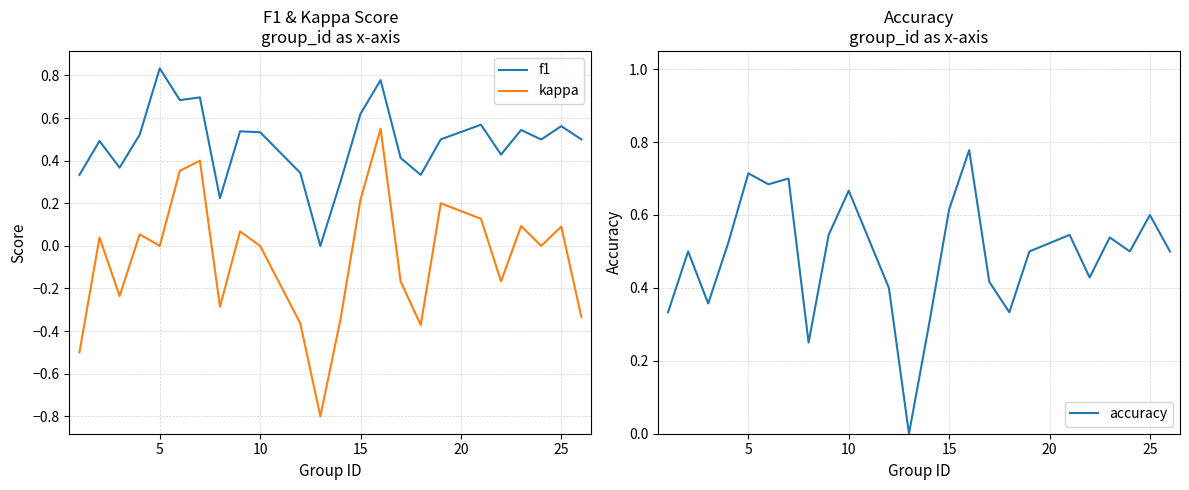

Which category has the highest value in the f1 series?

5